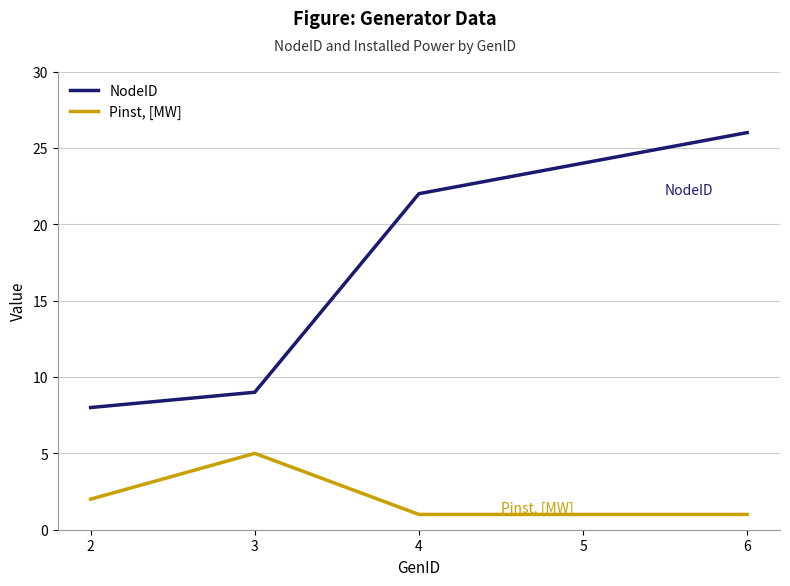

True or false: NodeID and Pinst, [MW] intersect in this chart.

False